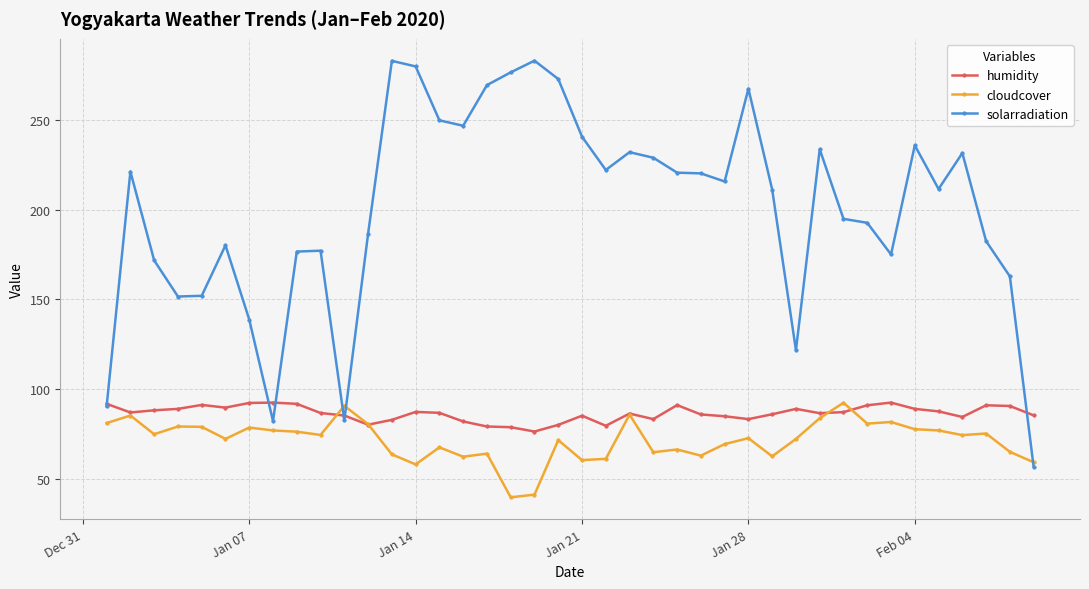

True or false: solarradiation has more than 1 points higher than both neighbors.

True